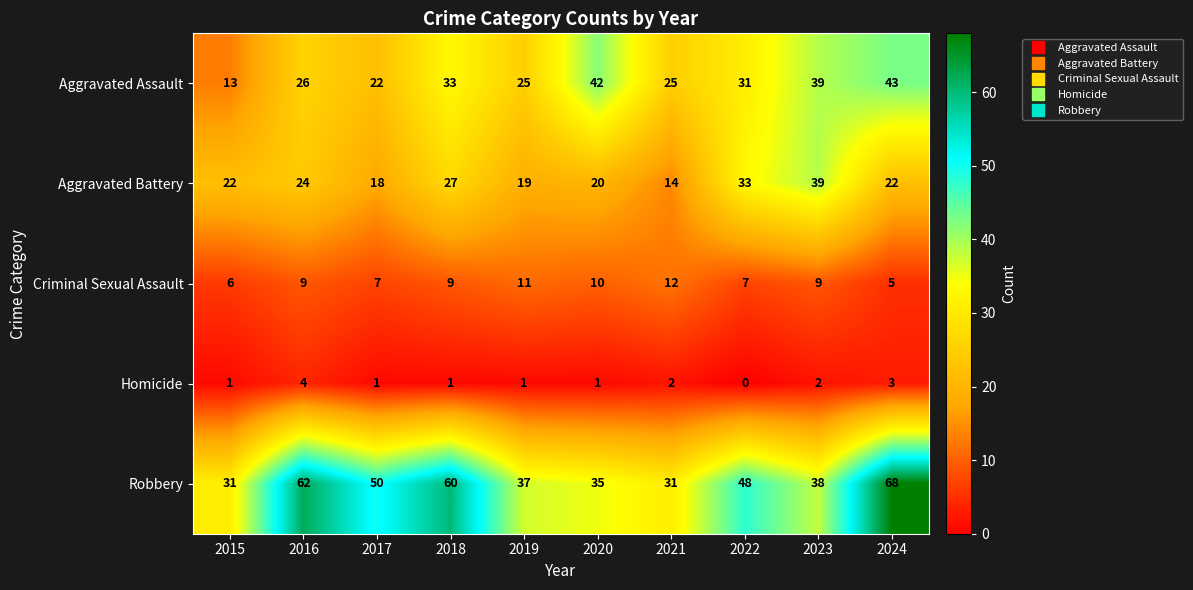

True or false: Criminal Sexual Assault has a value of 14 at 2023.

False